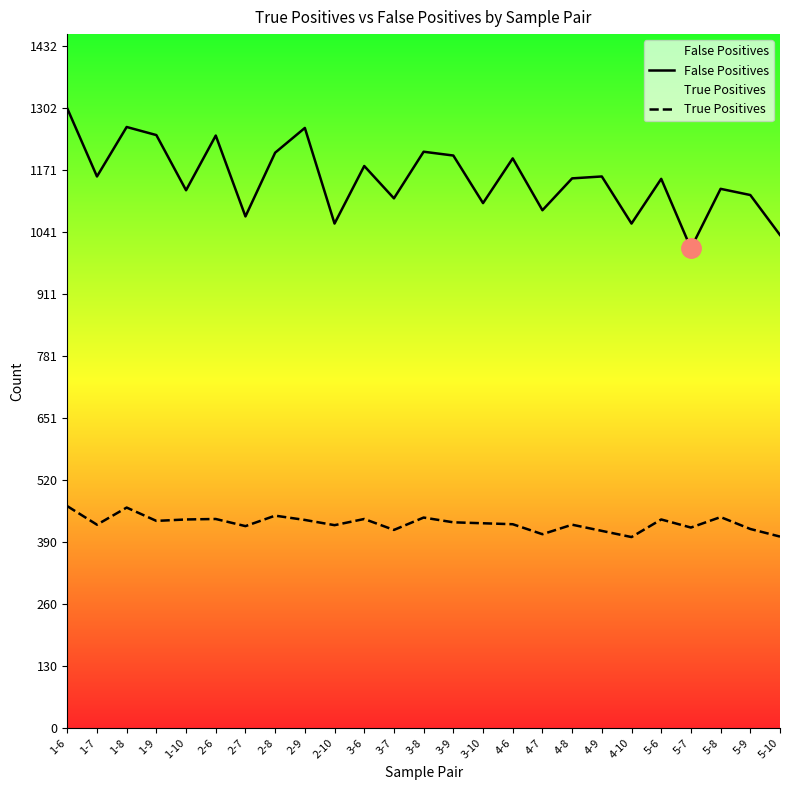

What is the spread (max minus min) of values at 5-6?

716